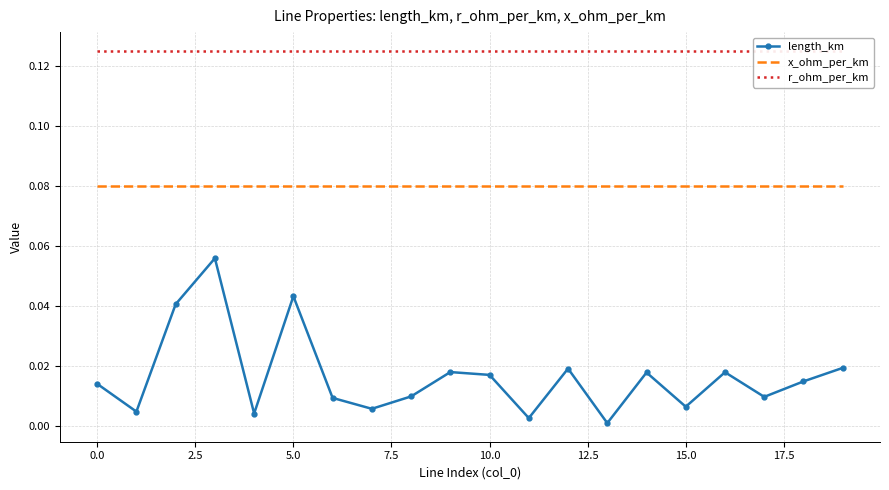

What is the average value of the x_ohm_per_km series?

0.1